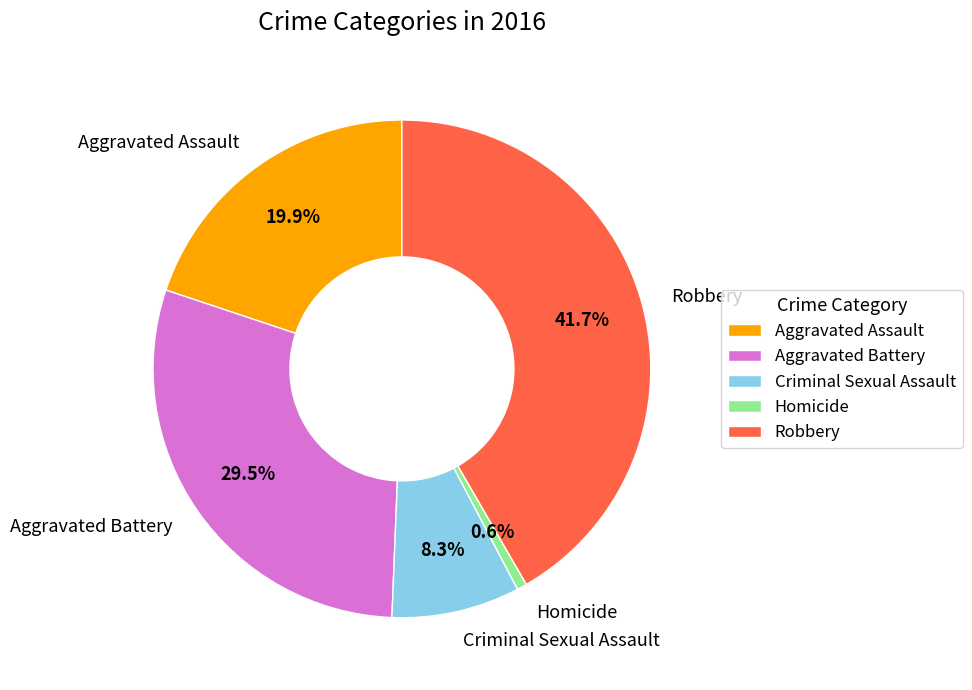

Which has a higher value, Homicide or Robbery?

Robbery